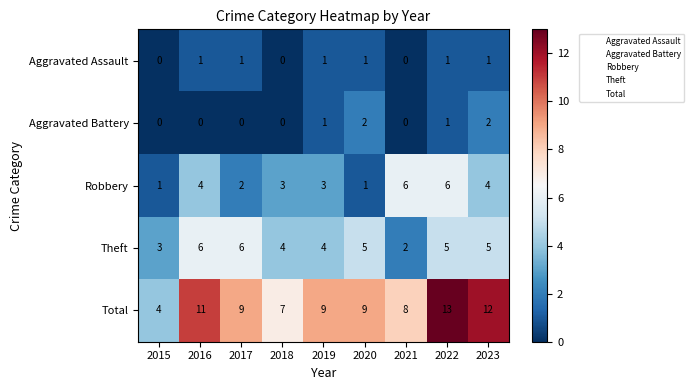

What is the difference between the maximum and minimum values in the Theft series?

4